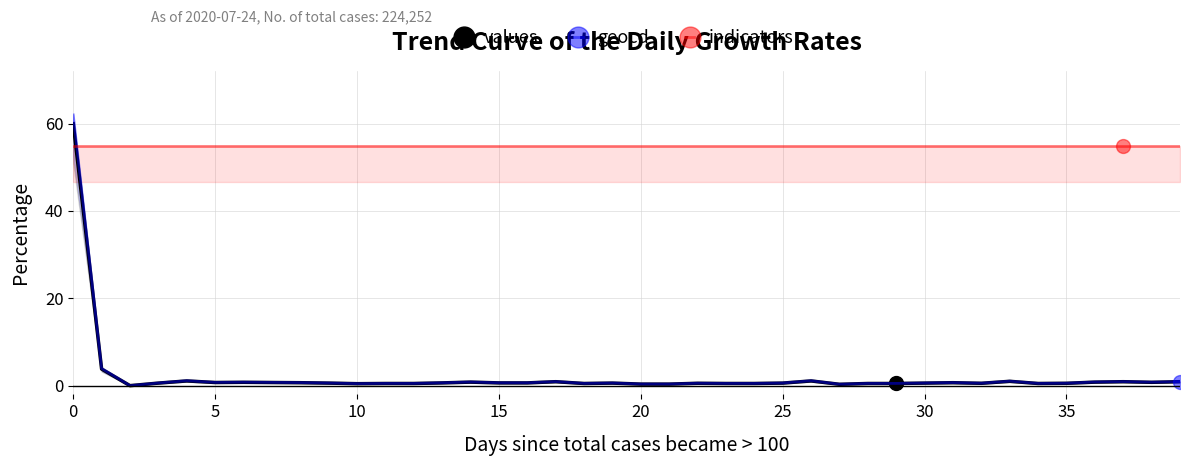

What is the difference between the maximum and minimum values in the geocd series?

62.0